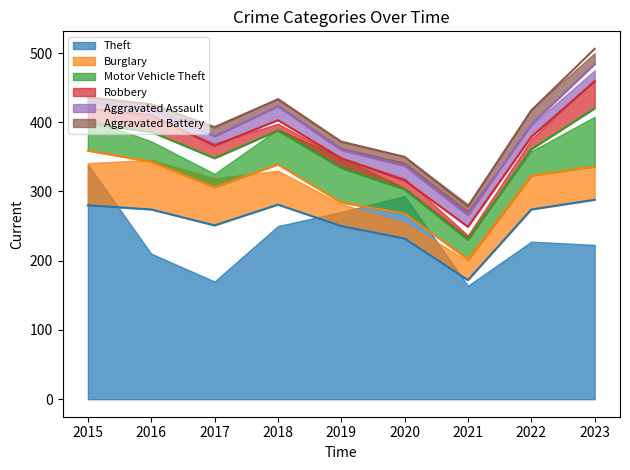

Rank the series by their maximum value, from highest to lowest.

Theft, Motor Vehicle Theft, Burglary, Robbery, Aggravated Assault, Aggravated Battery